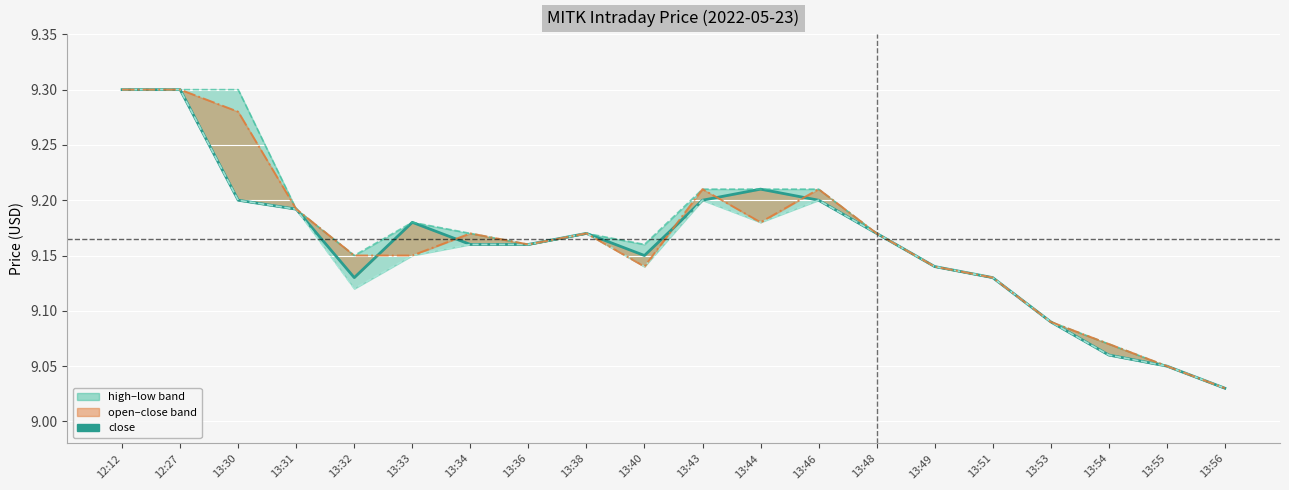

At which category does low reach its first local valley?

13:32